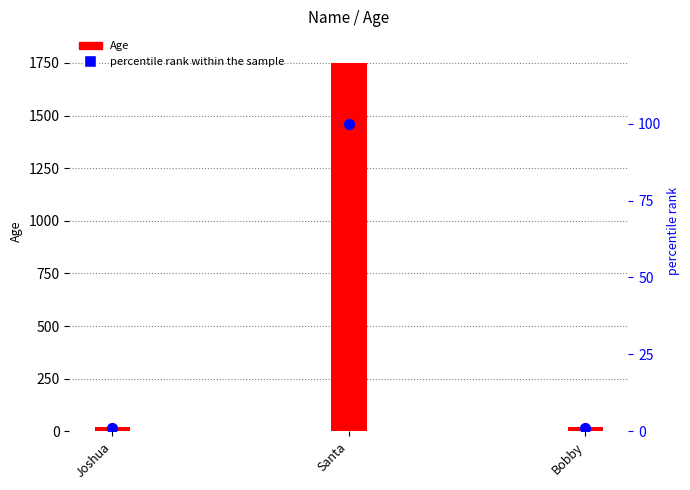

Which series has the largest total across all categories?

Age